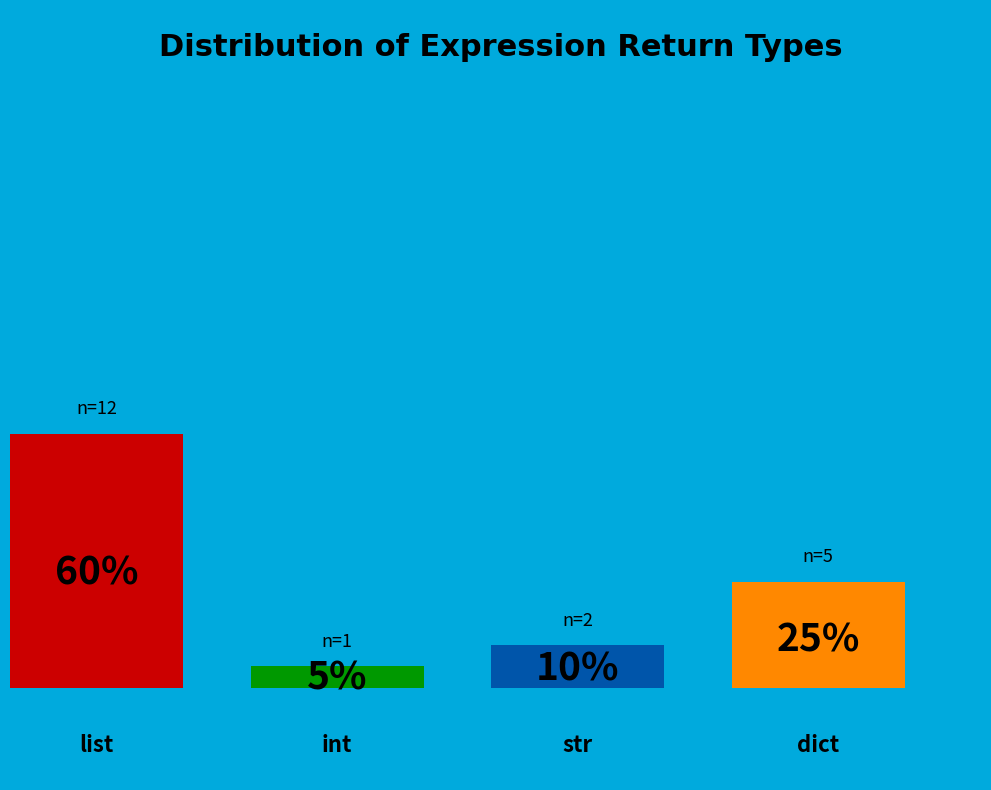

Which category has the smallest portion of the pie?

int